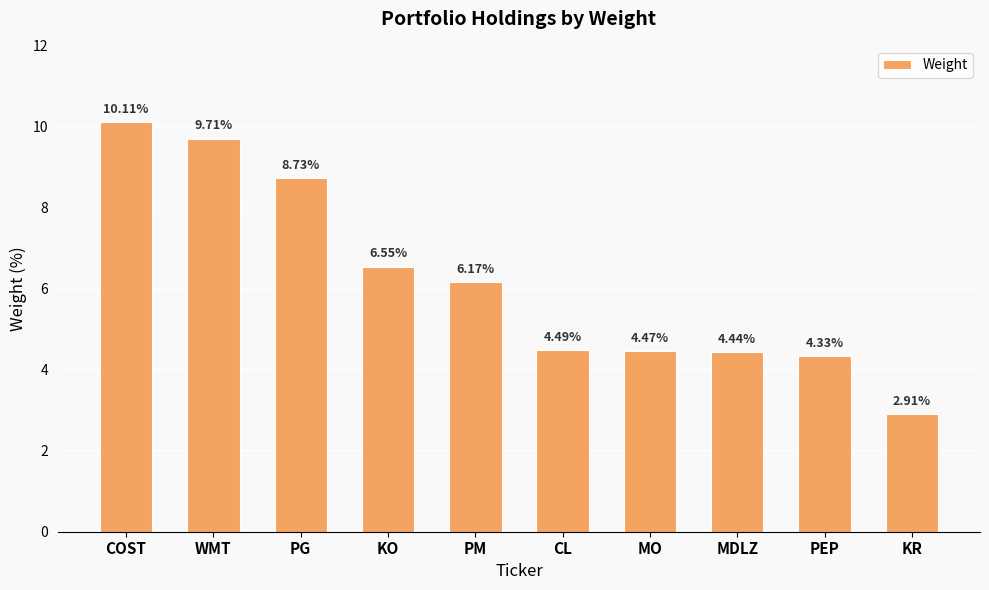

Which category has the highest value across all series?

COST